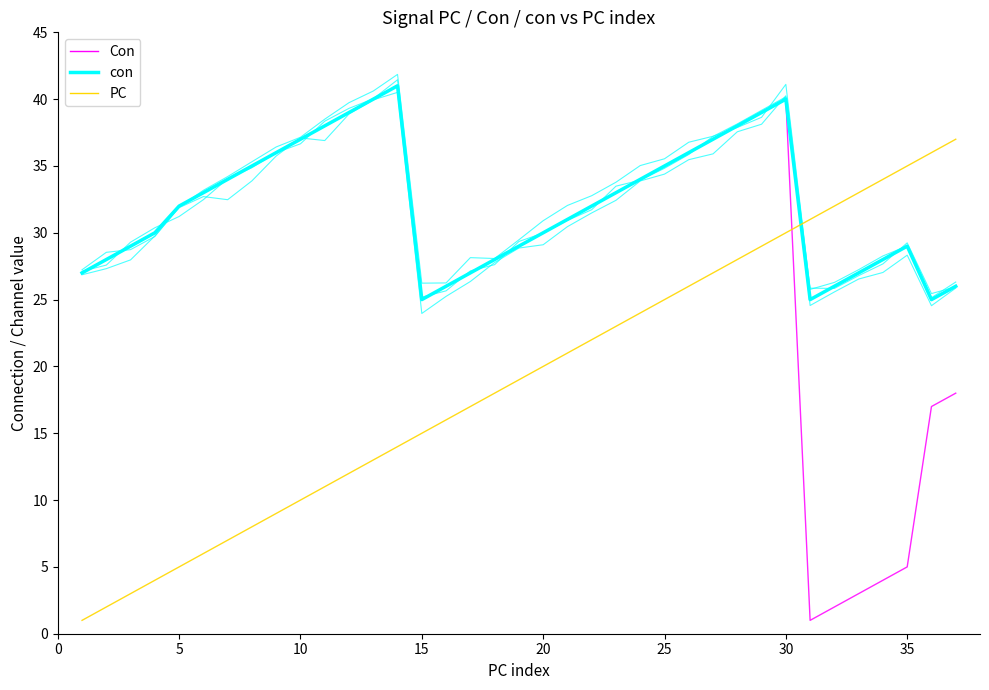

Does the chart display data point markers on the line(s)?

No